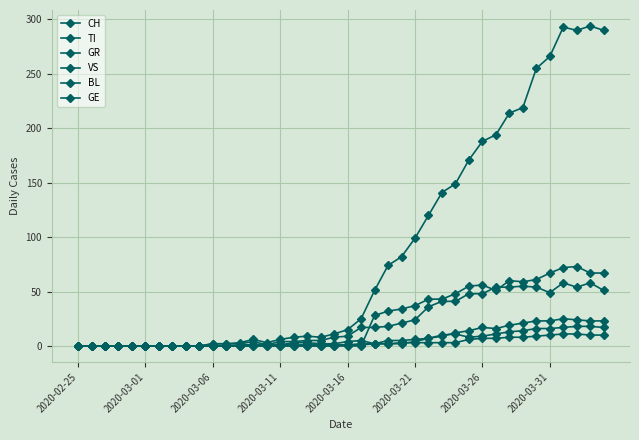

What is the difference between the second highest and minimum values in the VS series?

24